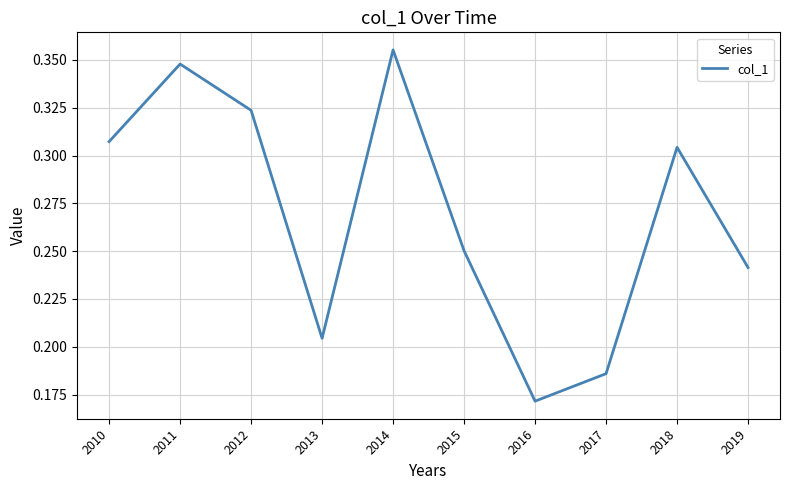

Where is the first local maximum?

2011